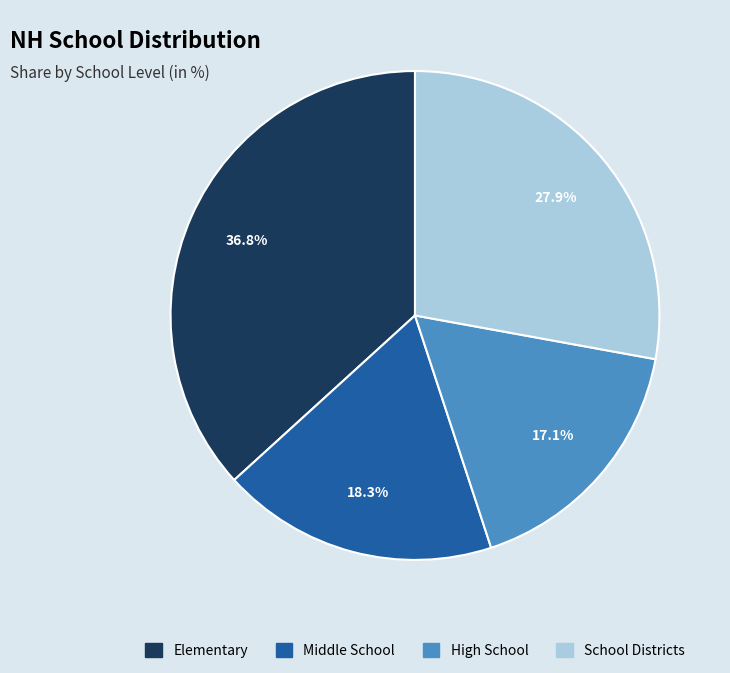

Is it true that Elementary is 50% of the pie?

False